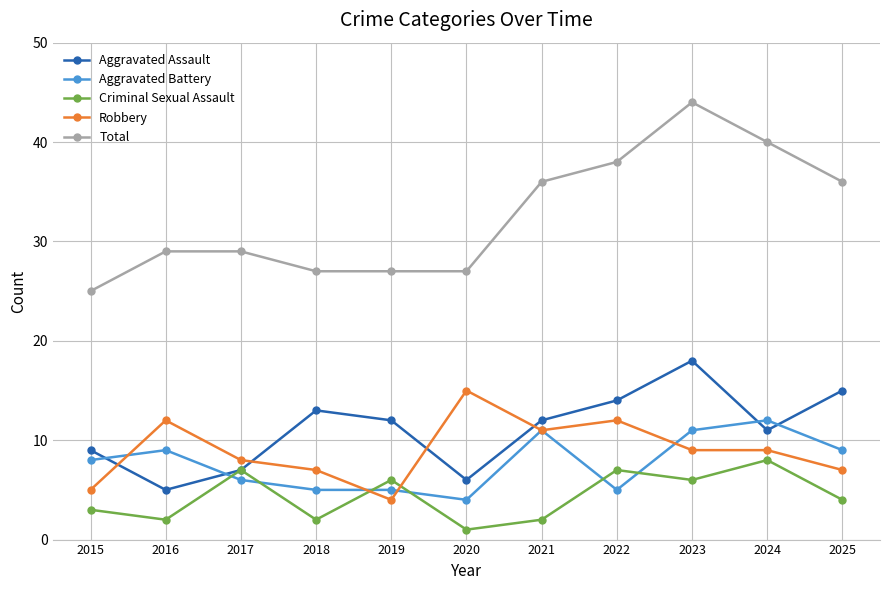

Between which two adjacent categories do Robbery and Aggravated Battery first intersect?

2015 and 2016